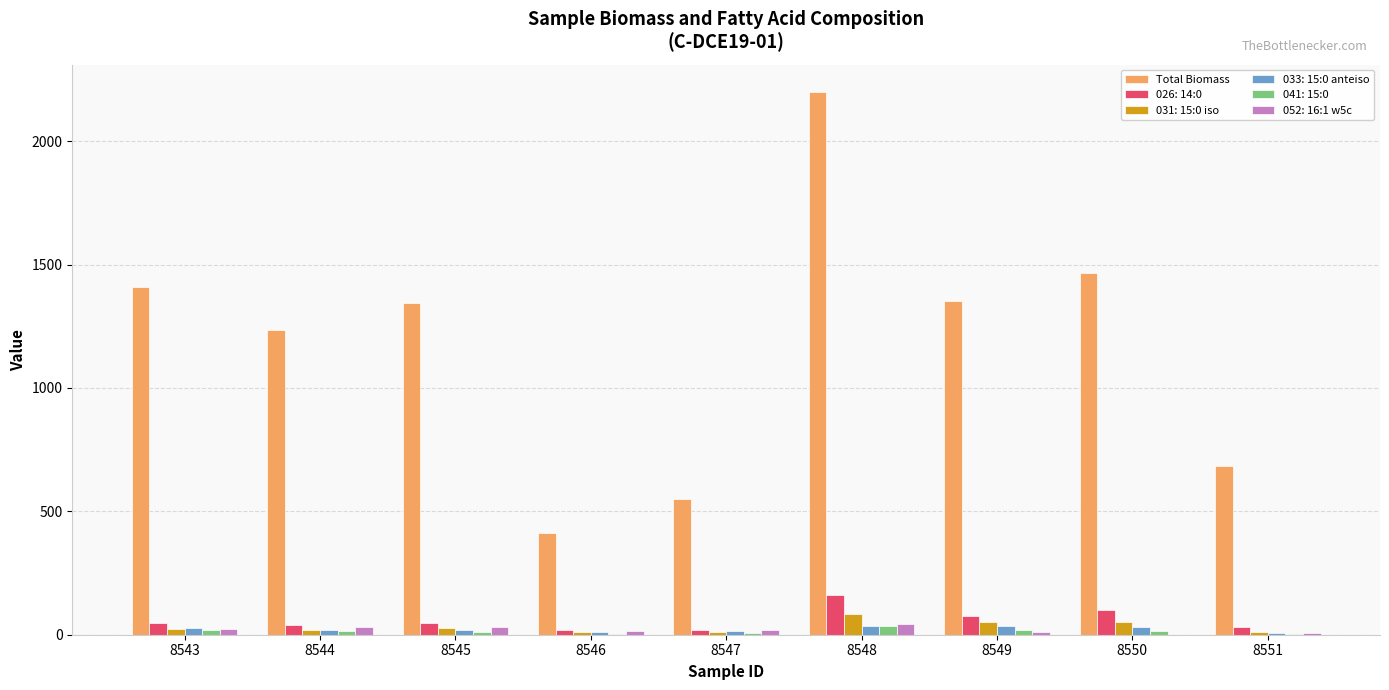

How many data points does each series have?

9